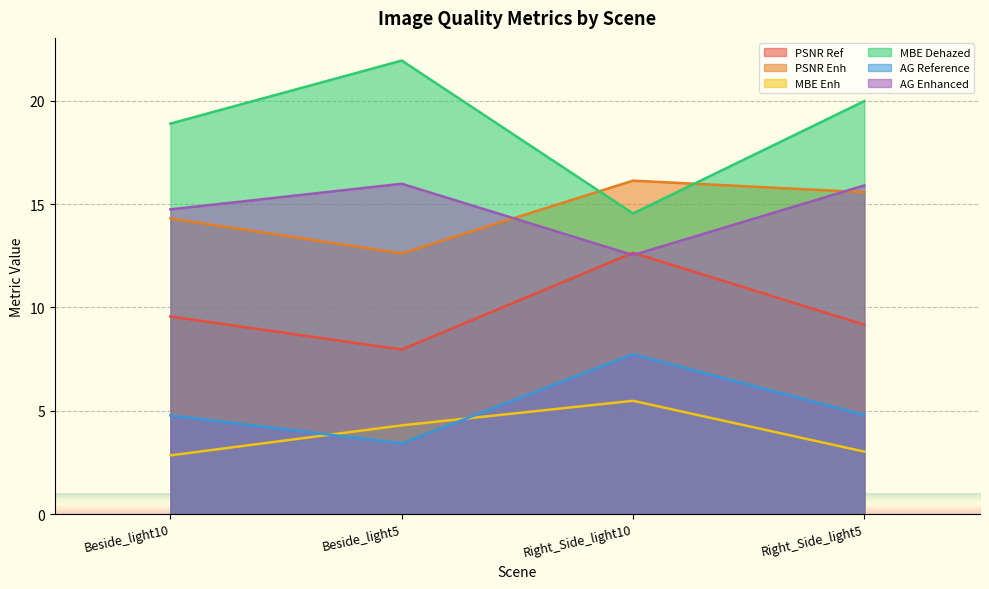

List the labels in order of PSNR Ref value, largest first.

Right_Side_light10, Beside_light10, Right_Side_light5, Beside_light5